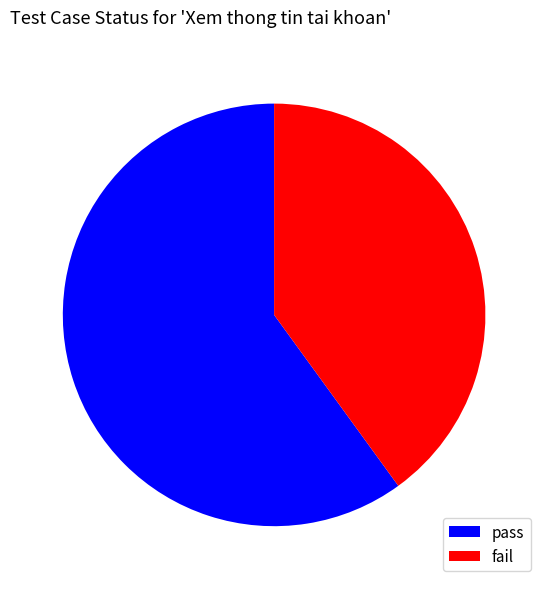

Rank the categories by value from highest to lowest.

pass, fail